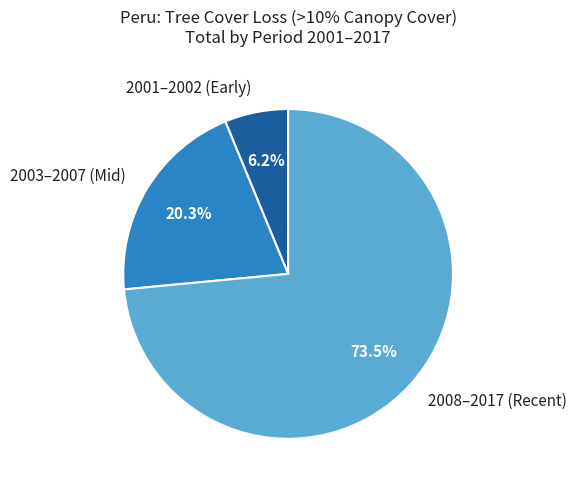

What portion of the pie excludes 2001–2002 (Early)?

93.8%